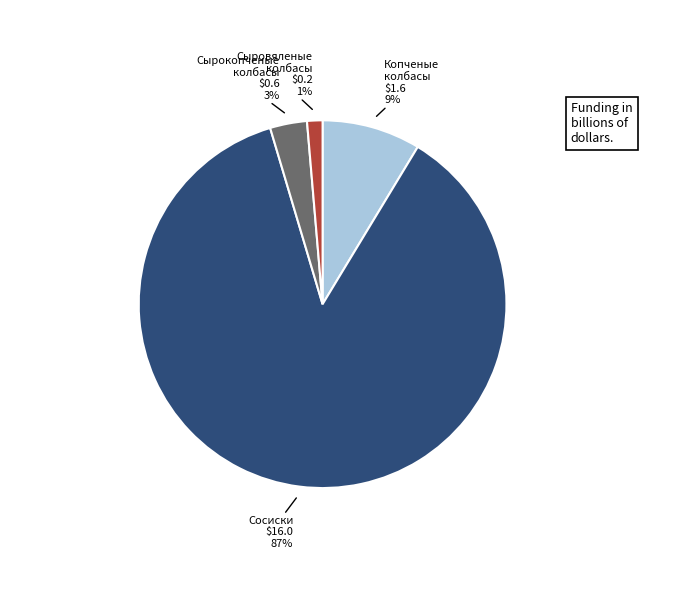

How many segments does this pie chart have?

4